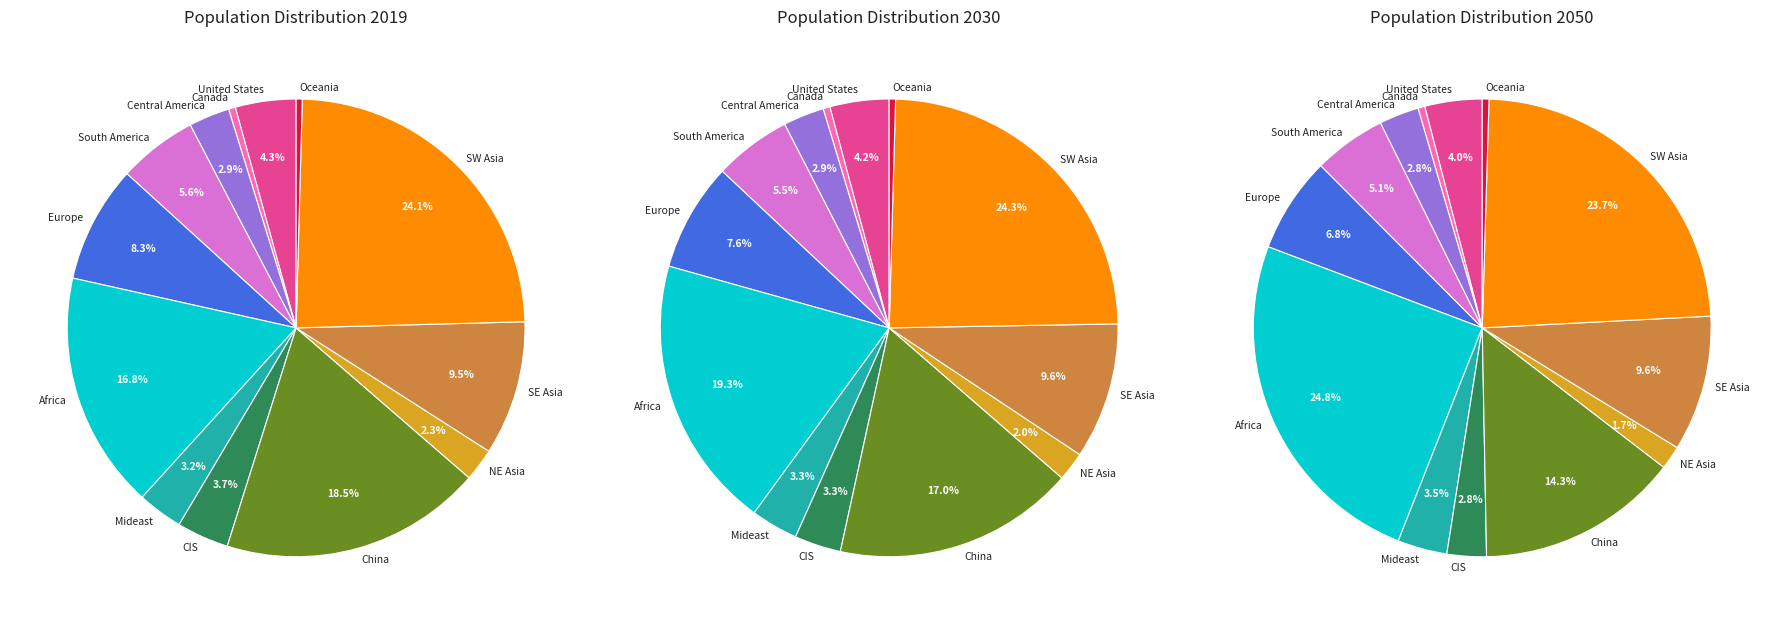

Which slice is the smallest?

Oceania